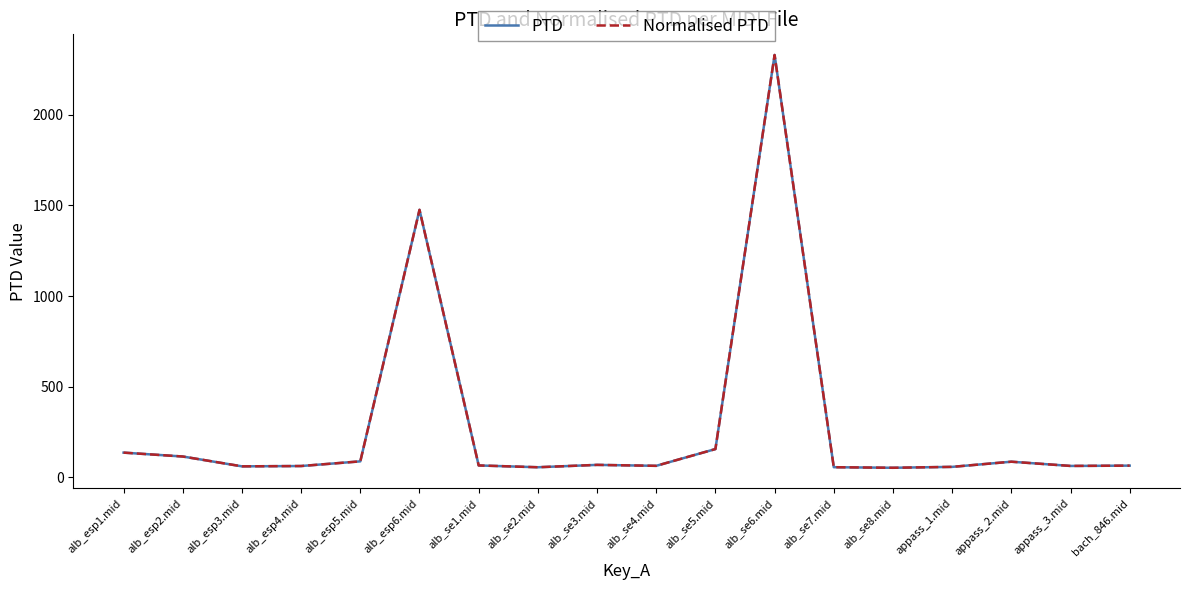

Reading left to right, transcribe all the data shown in this chart.

PTD: alb_esp1.mid=137.0	alb_esp2.mid=115.6	alb_esp3.mid=61.4	alb_esp4.mid=63.2	alb_esp5.mid=88.9	alb_esp6.mid=1475.2	alb_se1.mid=66.3	alb_se2.mid=56.4	alb_se3.mid=69.5	alb_se4.mid=64.2	alb_se5.mid=156.6	alb_se6.mid=2328.7	alb_se7.mid=56.6	alb_se8.mid=53.5	appass_1.mid=58.5	appass_2.mid=86.9	appass_3.mid=63.6	bach_846.mid=65.3
Normalised PTD: alb_esp1.mid=137.0	alb_esp2.mid=115.6	alb_esp3.mid=61.4	alb_esp4.mid=63.2	alb_esp5.mid=88.9	alb_esp6.mid=1475.2	alb_se1.mid=66.3	alb_se2.mid=56.4	alb_se3.mid=69.5	alb_se4.mid=64.2	alb_se5.mid=156.6	alb_se6.mid=2328.7	alb_se7.mid=56.6	alb_se8.mid=53.5	appass_1.mid=58.5	appass_2.mid=86.9	appass_3.mid=63.6	bach_846.mid=65.3